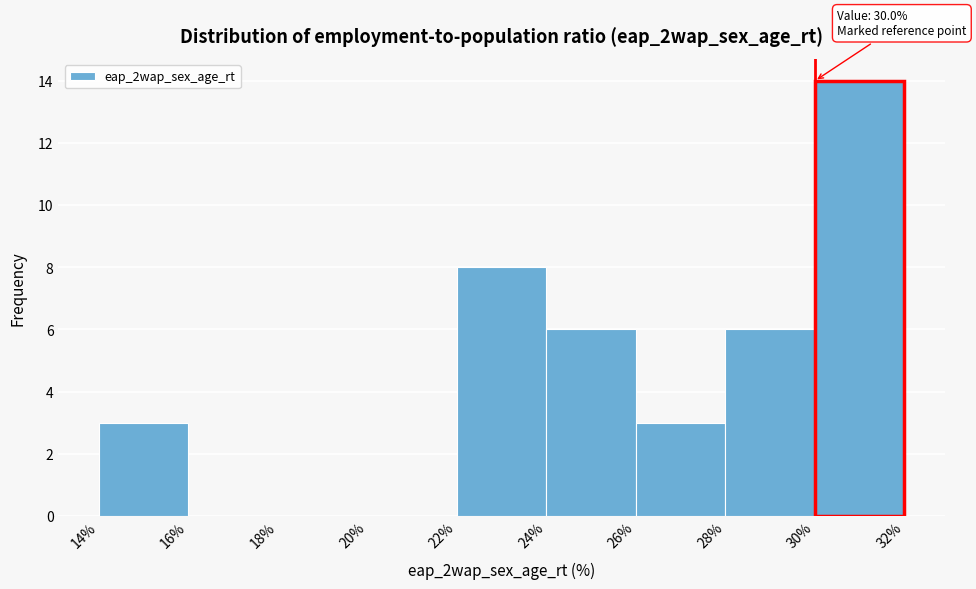

Over which range of the x-axis is the bar tallest?

30% to 32%